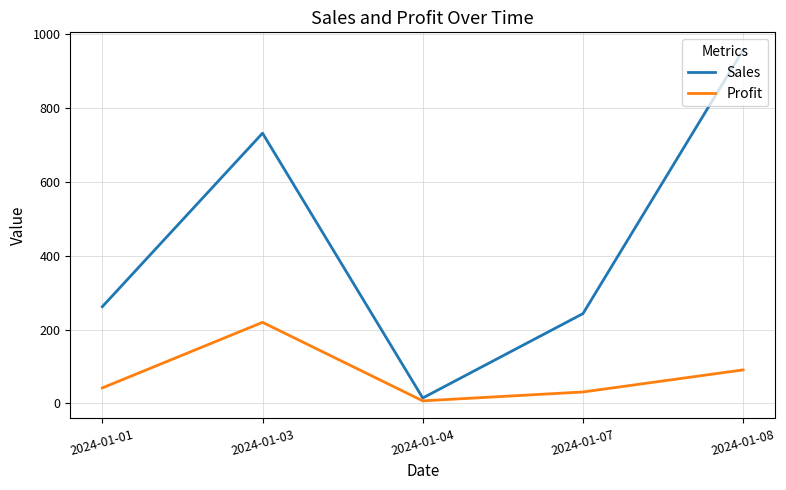

Where is Profit nearest to the value 113?

2024-01-08